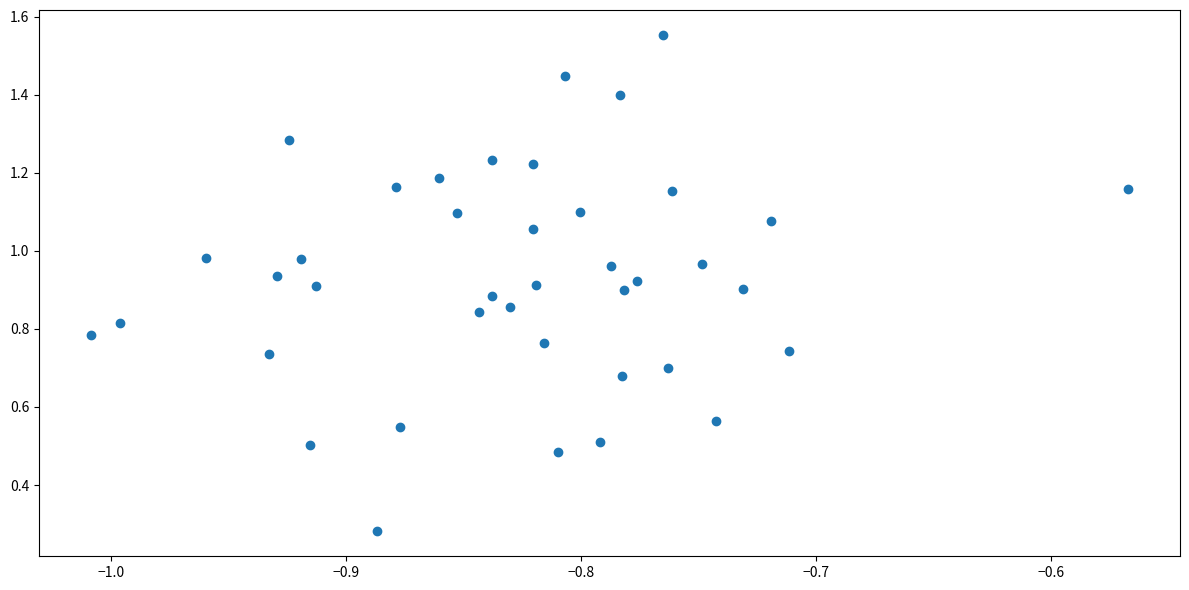

What is the range of X values (max minus min)?

0.4